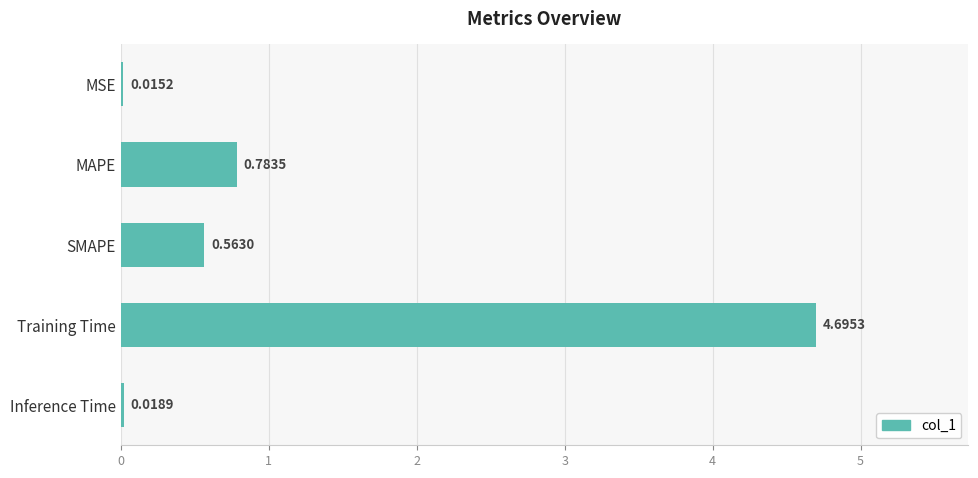

Are the bars horizontal?

Yes